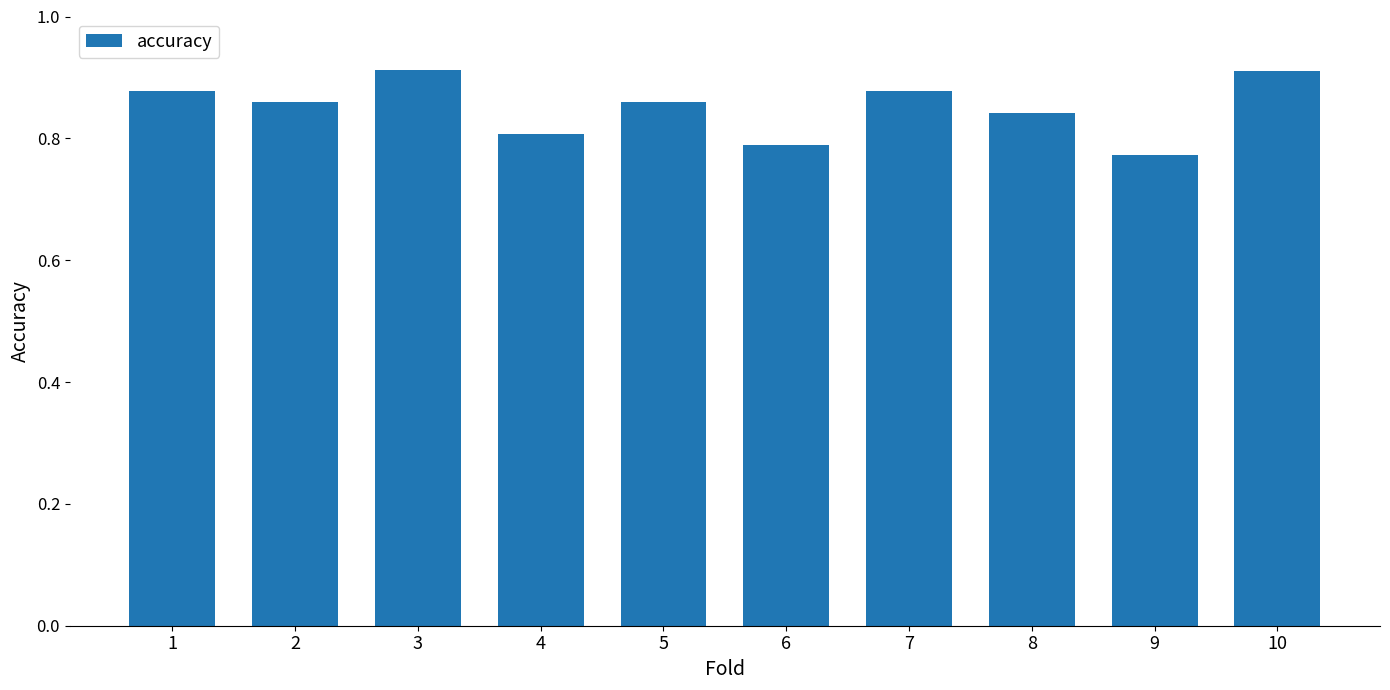

Which label corresponds to the smallest value in the chart?

9